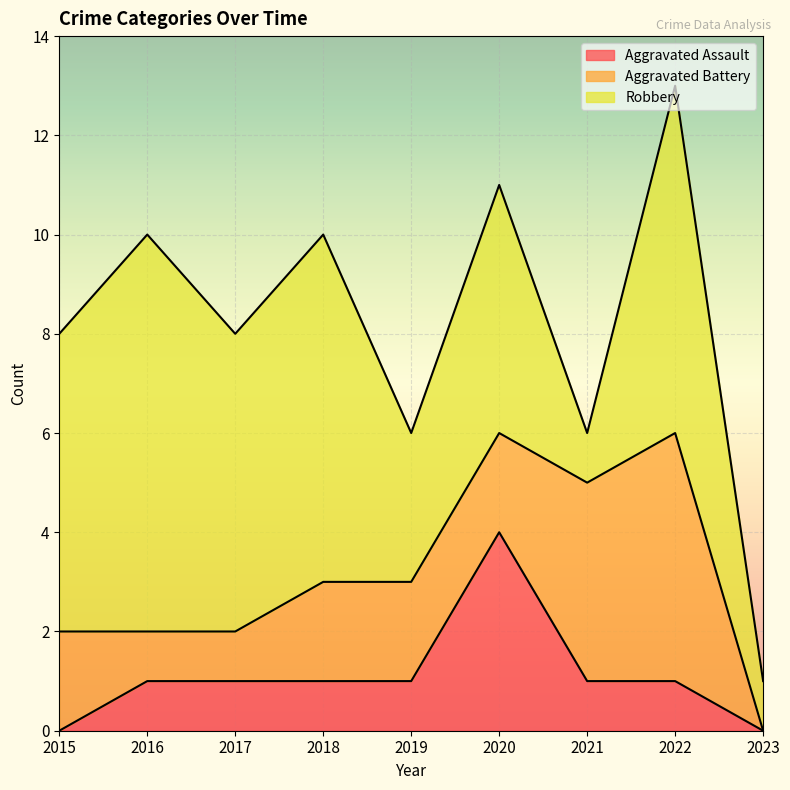

What is the difference between the second highest and second lowest values in the Robbery series?

6